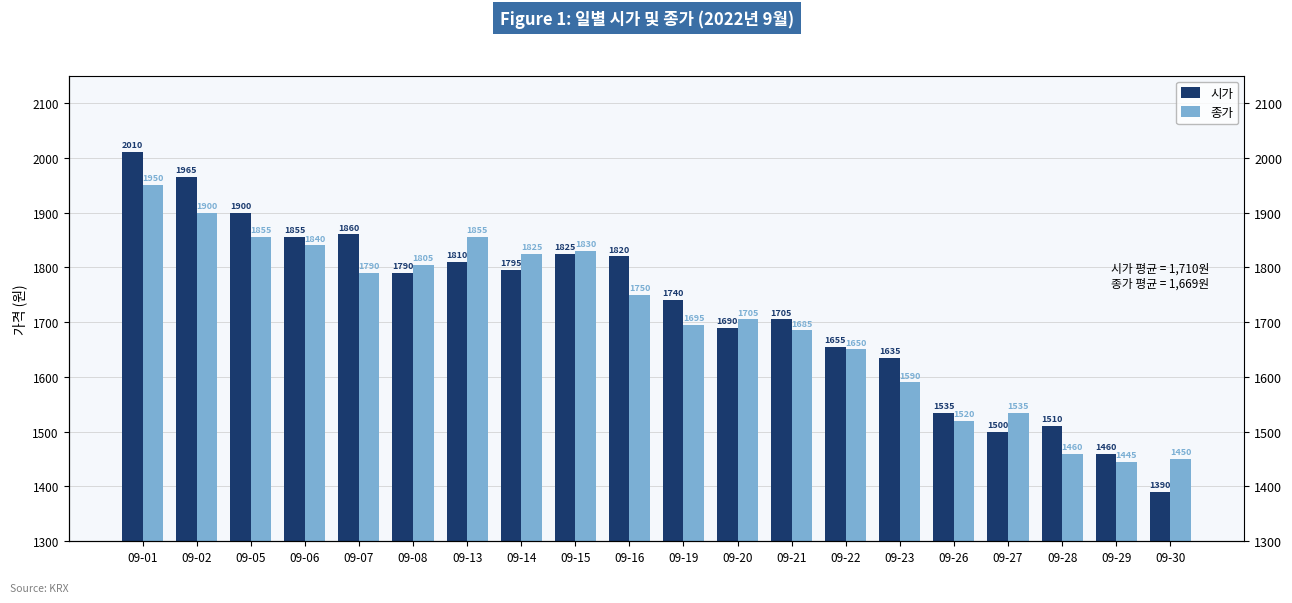

At which label is 종가 closest to 1697?

09-19